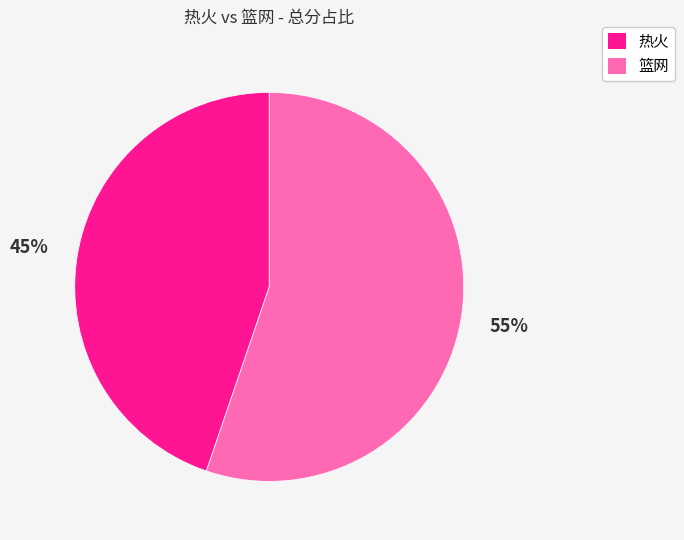

To the nearest percent, what is the average slice percentage?

50%